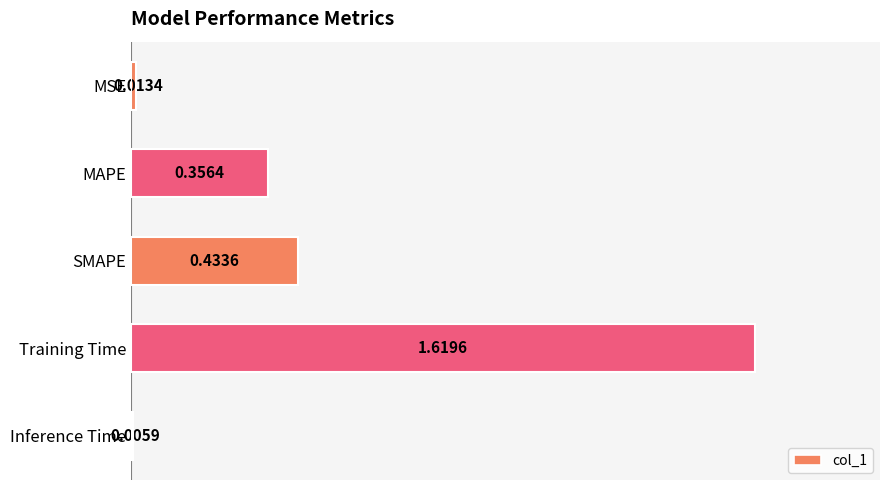

Rank the categories by value from highest to lowest.

Training Time, SMAPE, MAPE, MSE, Inference Time